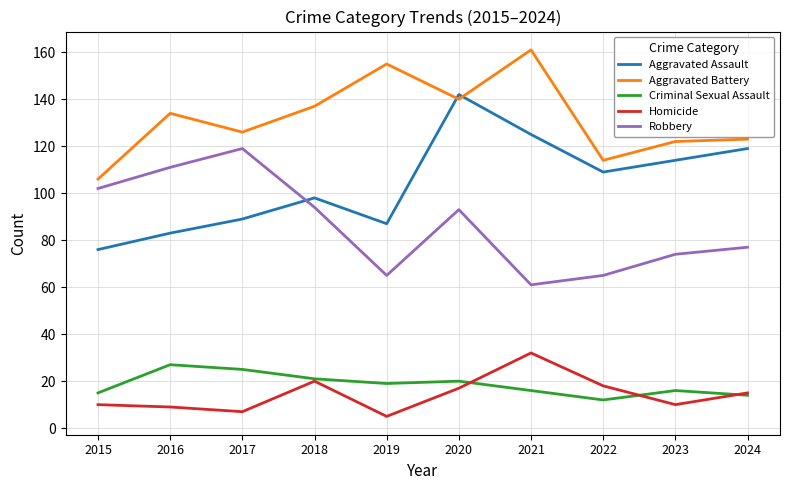

True or false: Aggravated Battery has a value of 114 at 2022.

True